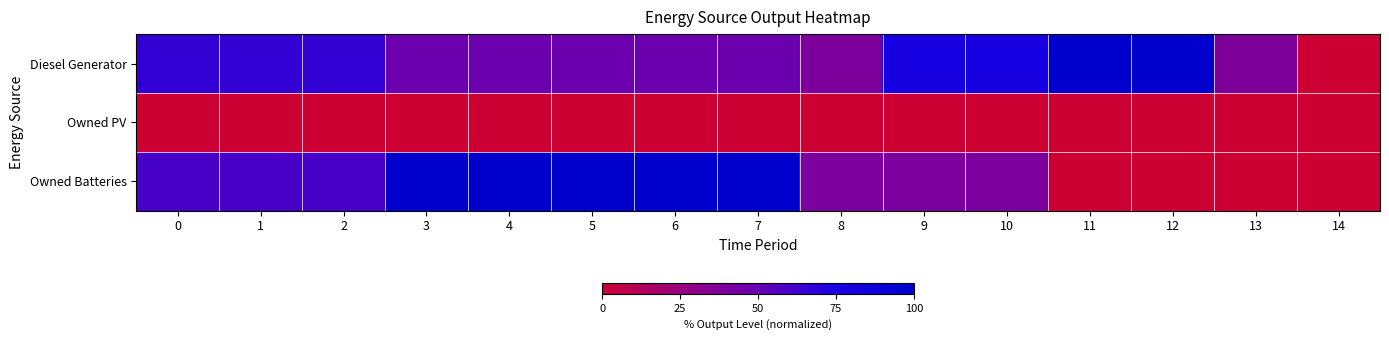

What is the difference between the highest and lowest values at 10?

77.5